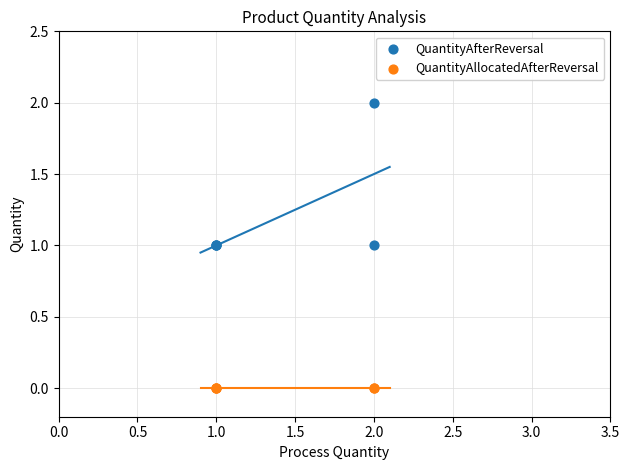

Which series contains the highest Y value?

QuantityAfterReversal